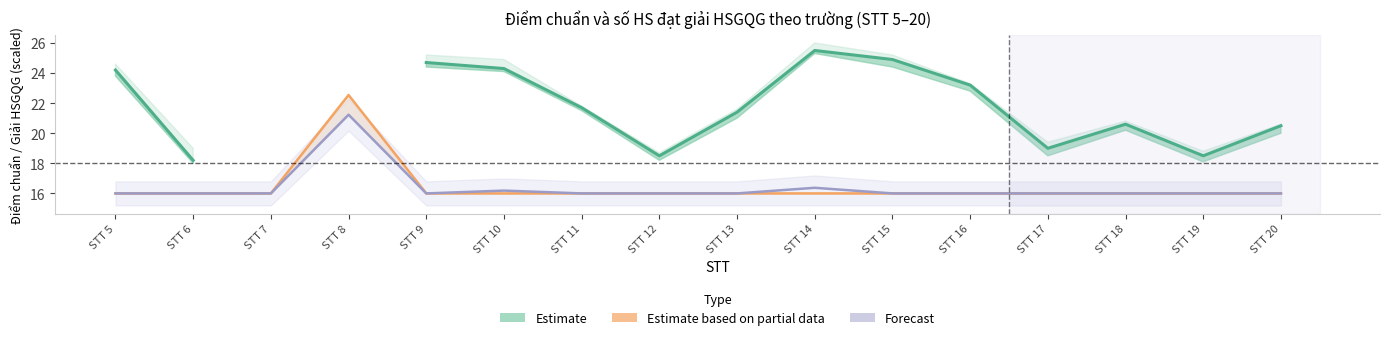

True or false: Estimate based on partial data (Giải HSGQG 2023) and Forecast (Giải HSGQG 2024) intersect in this chart.

False